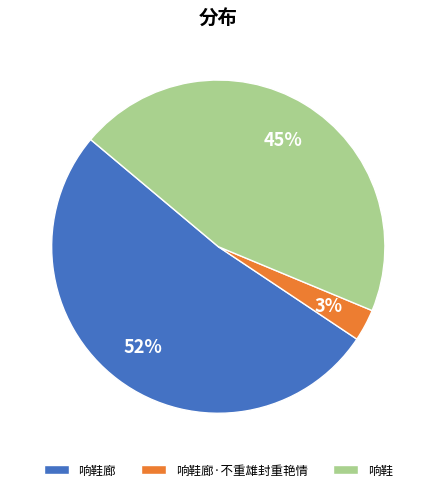

Does 响鞋廊·不重雄封重艳情 account for over 50% of the chart?

No